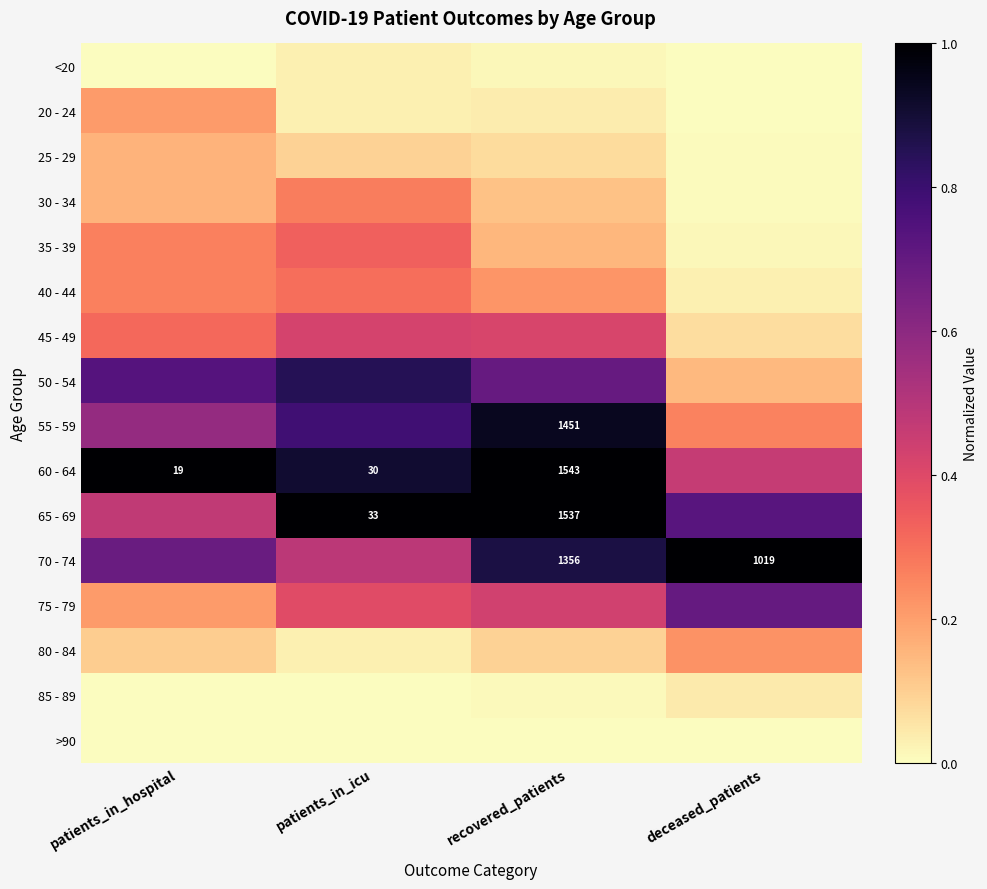

List the labels in order of 80 - 84 value, smallest first.

patients_in_icu, recovered_patients, patients_in_hospital, deceased_patients